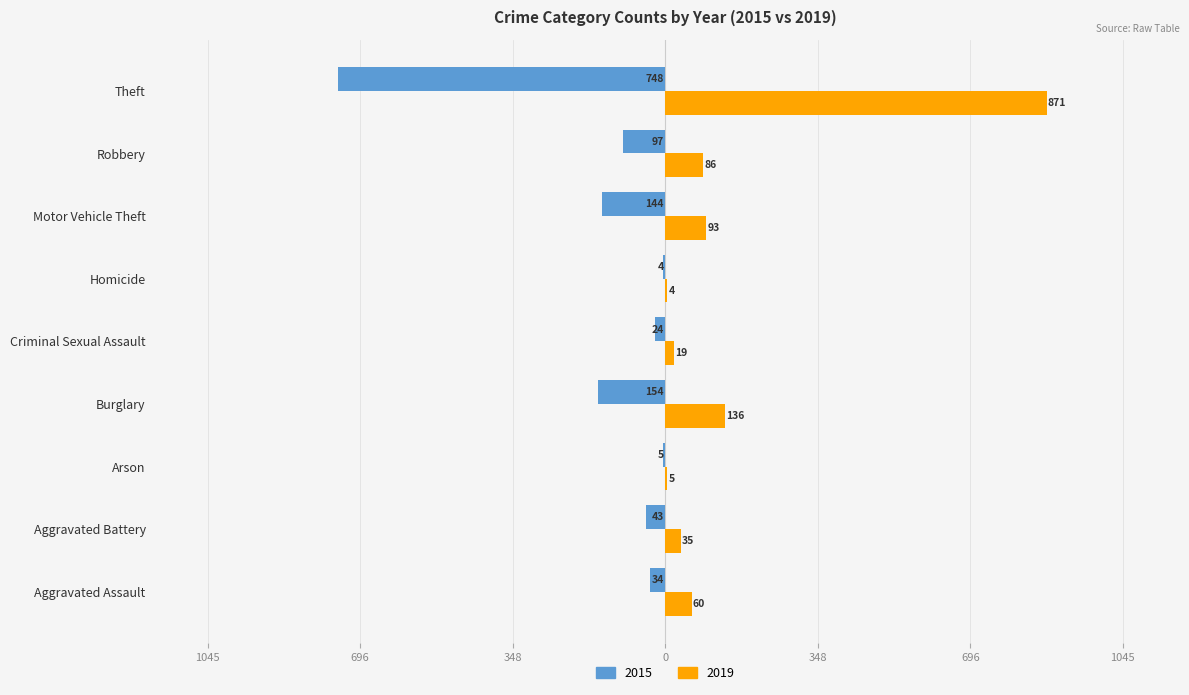

What are all the series names shown in the legend?

2015, 2019